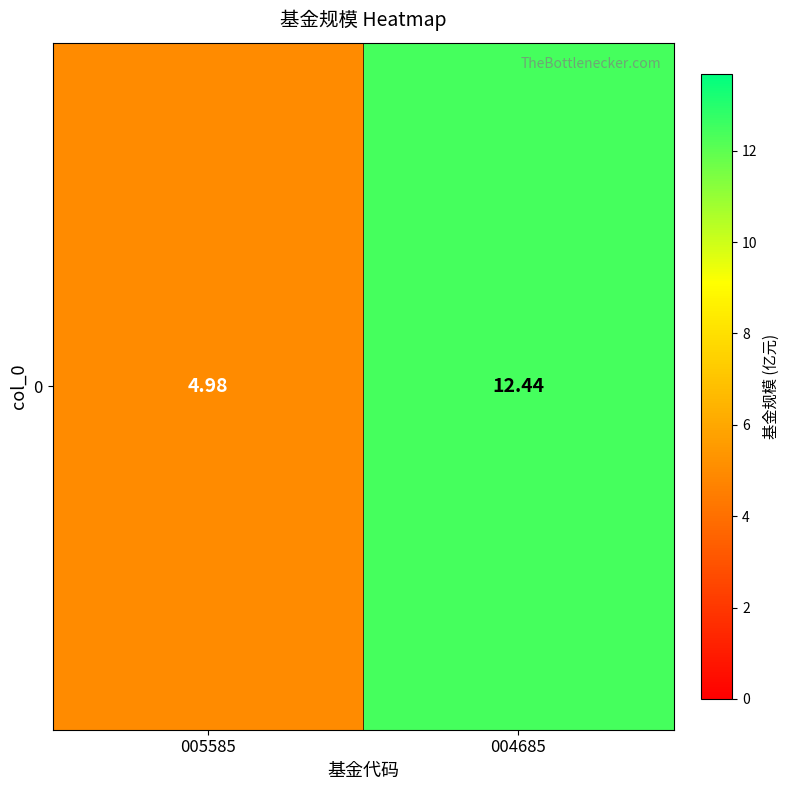

The value at 005585 is 8.9. True or false?

False